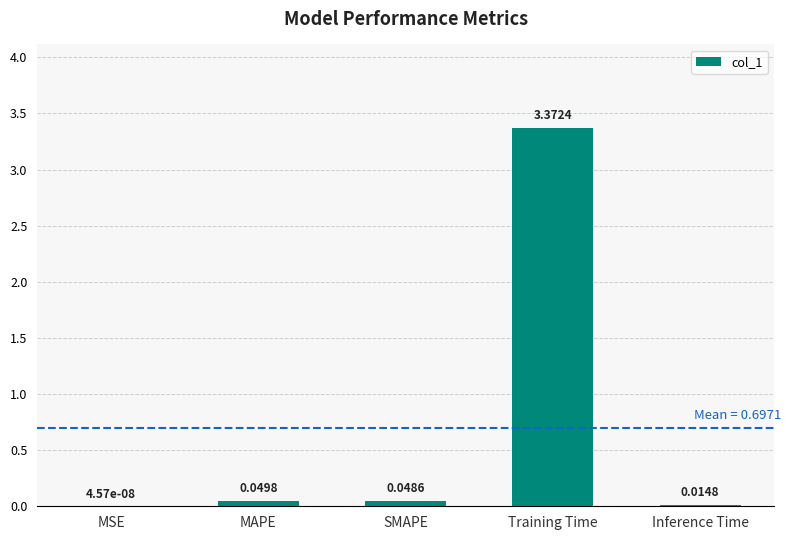

What is the sum of all values?

3.5